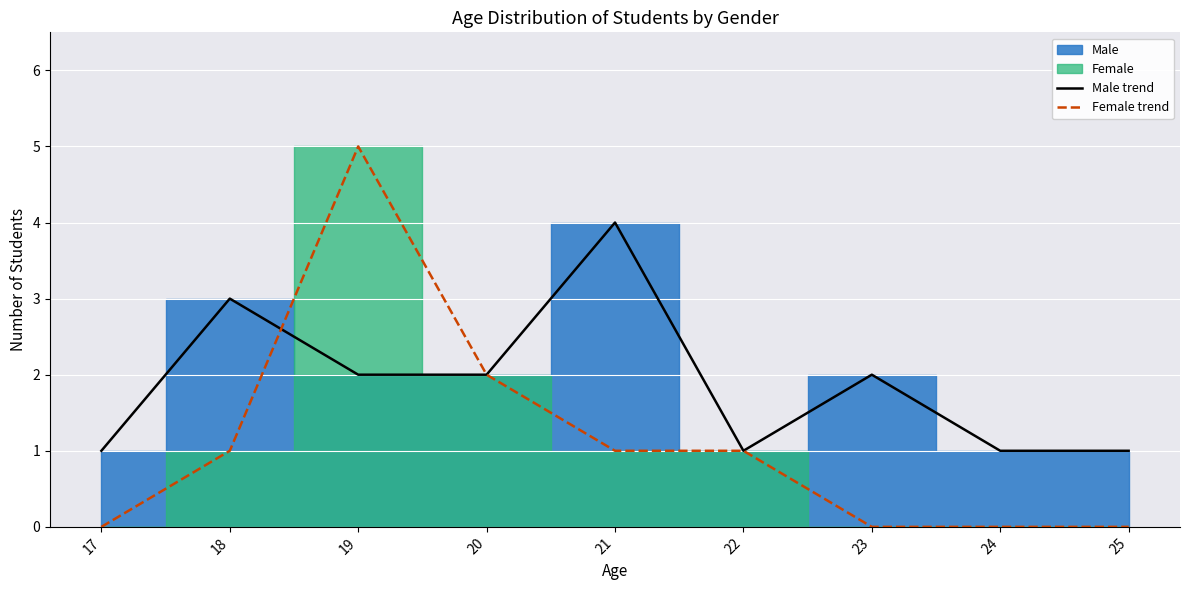

True or false: Female trend has more than 2 points higher than both neighbors.

False